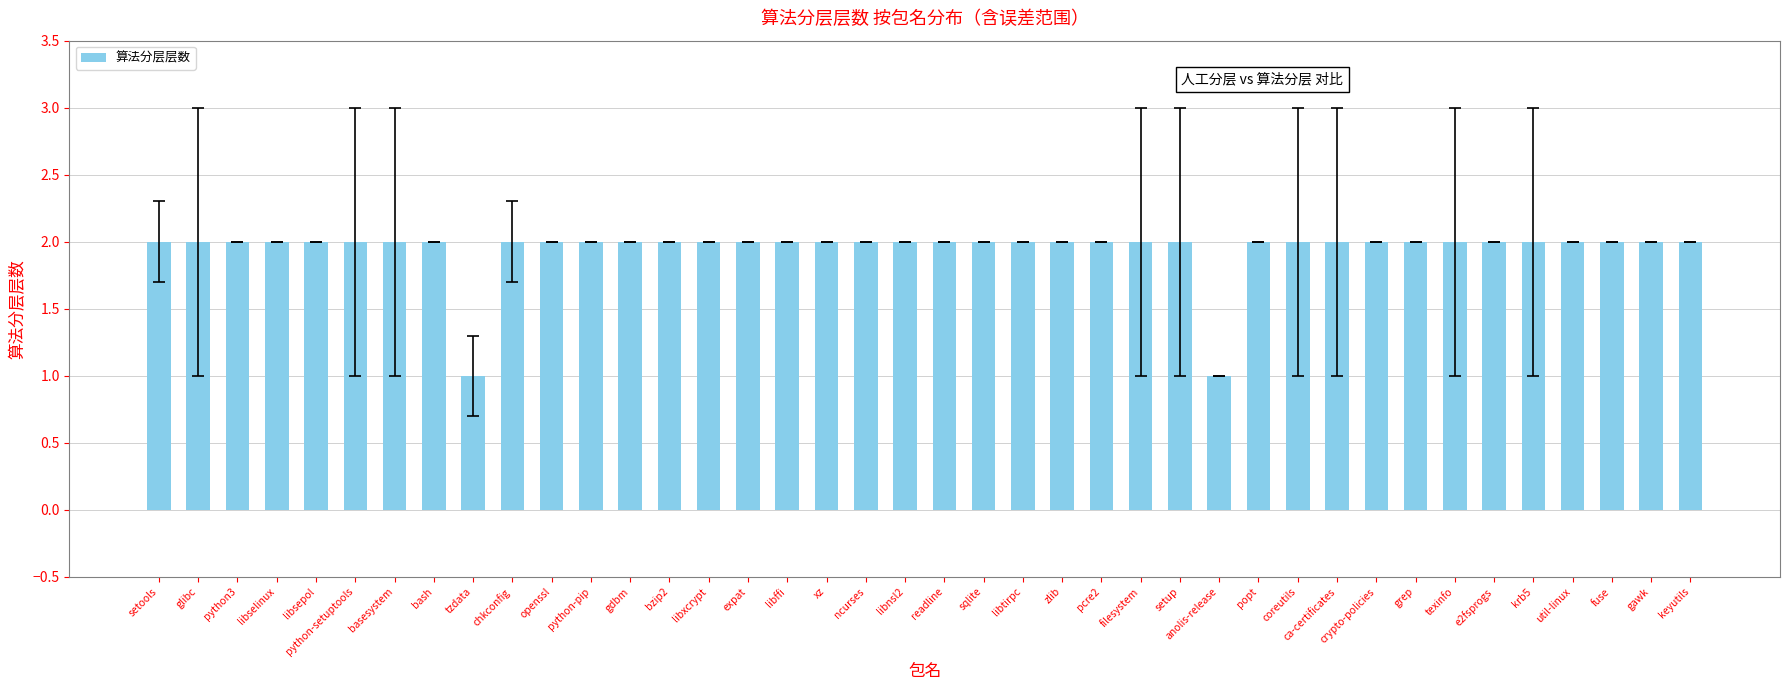

What is the greatest value displayed?

2